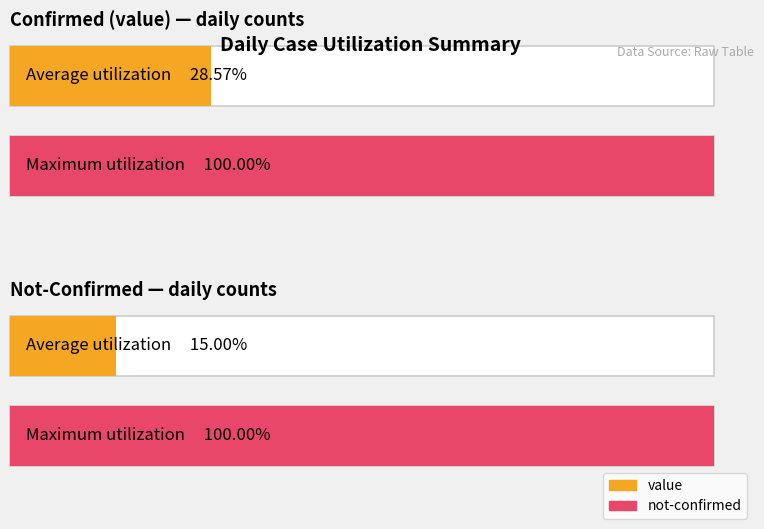

How many not-confirmed values are between 0 and 1?

19